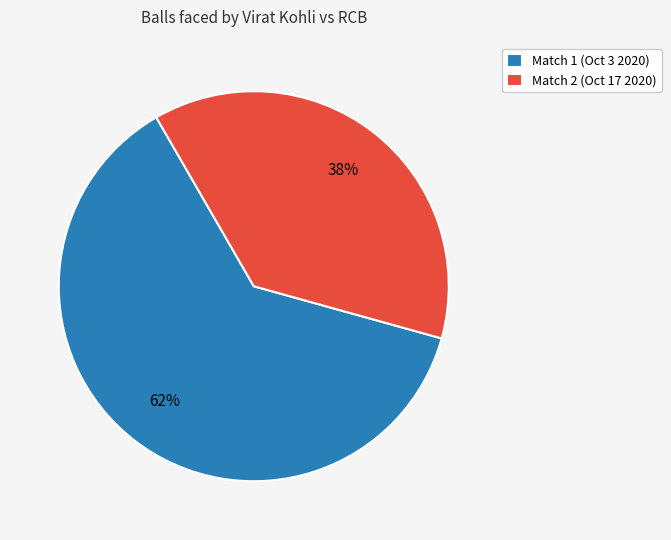

To the nearest percent, what portion does Match 2 (Oct 17 2020) represent?

38%